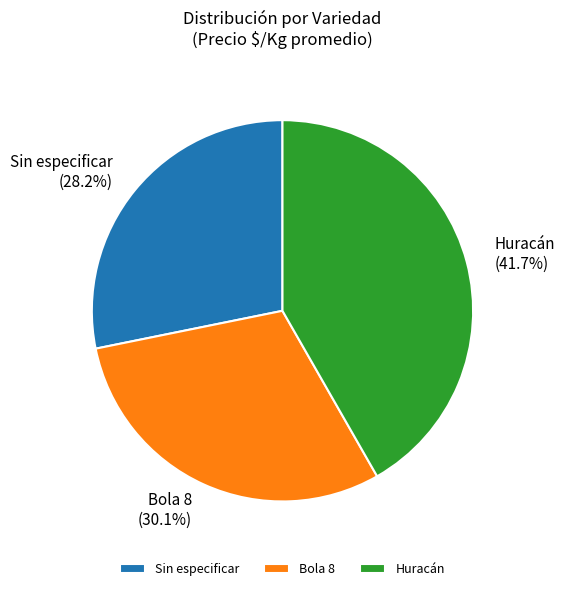

Is Bola 8 the majority of the pie?

No